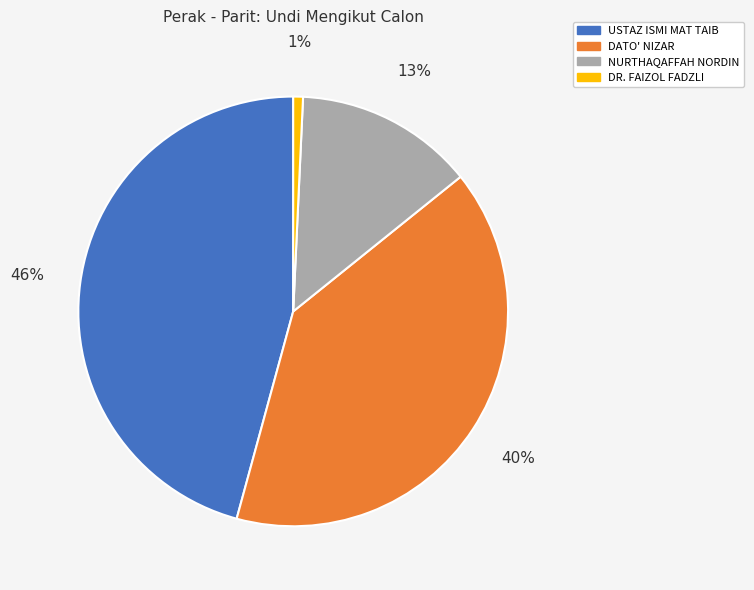

The USTAZ ISMI MAT TAIB slice represents 33% of the pie. True or false?

False